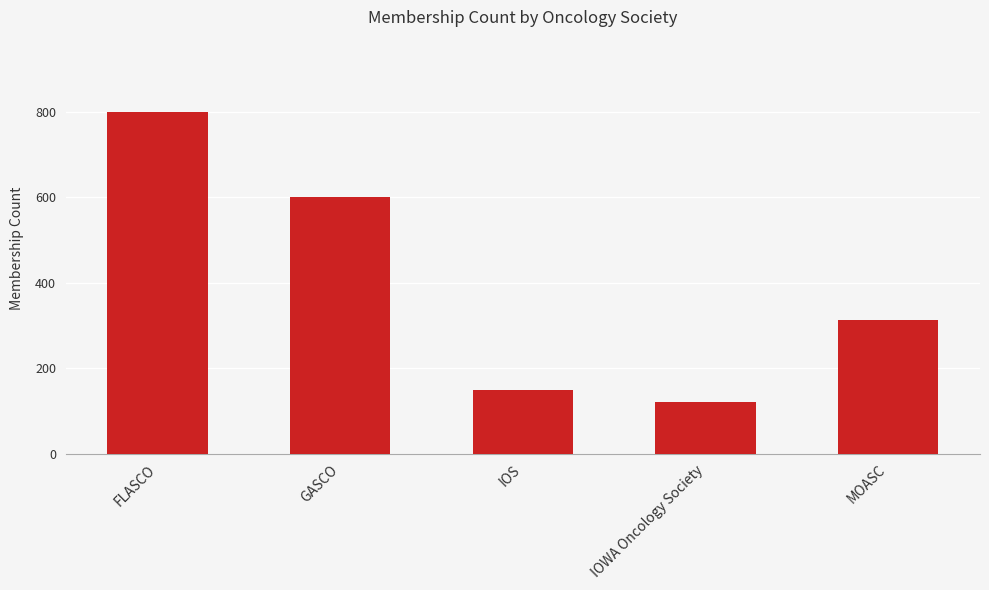

At which label is the value closest to 460?

GASCO